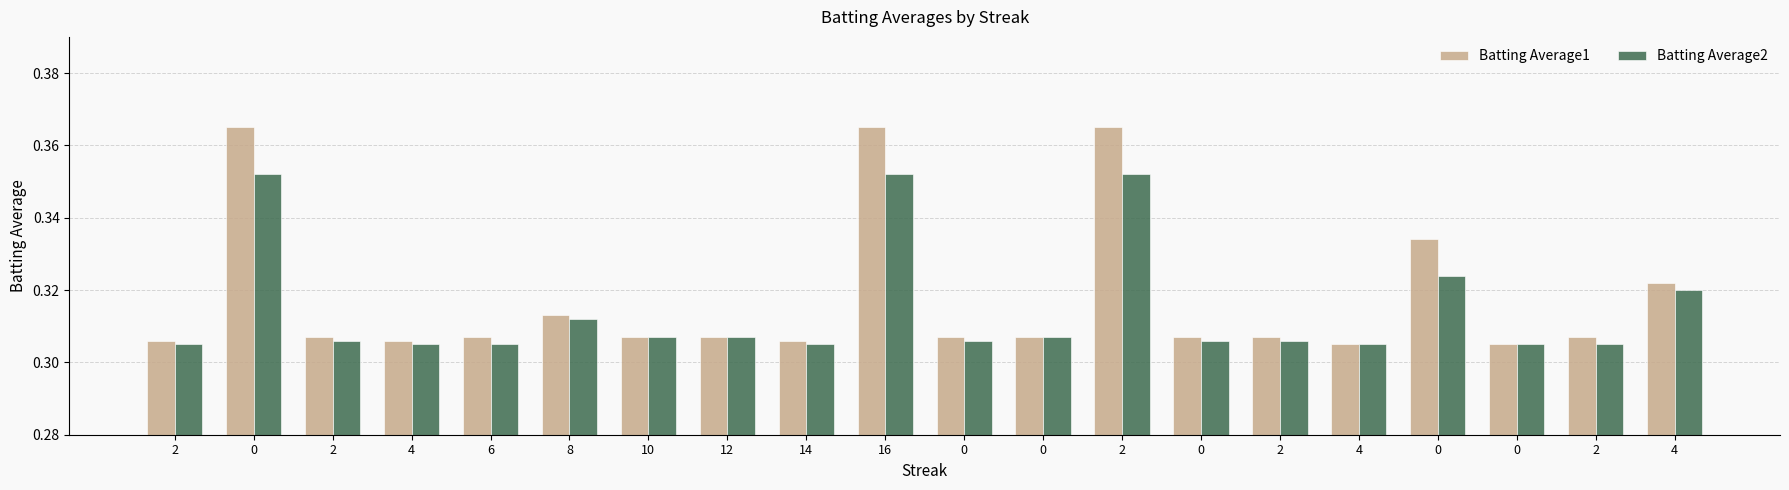

What are all the series names shown in the legend?

Batting Average1, Batting Average2